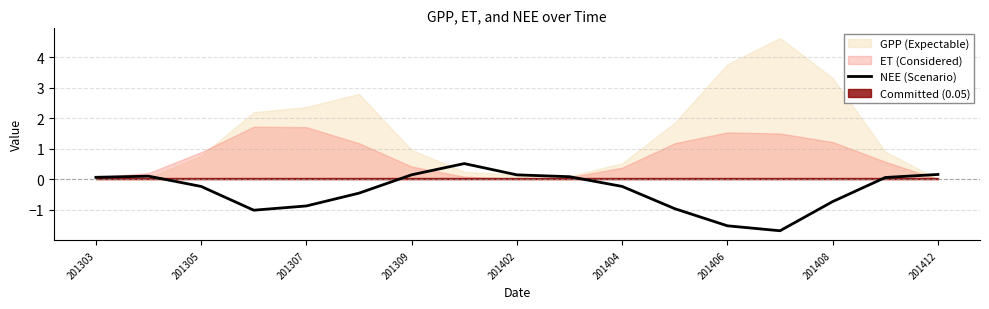

How many lines are shown in the chart?

1